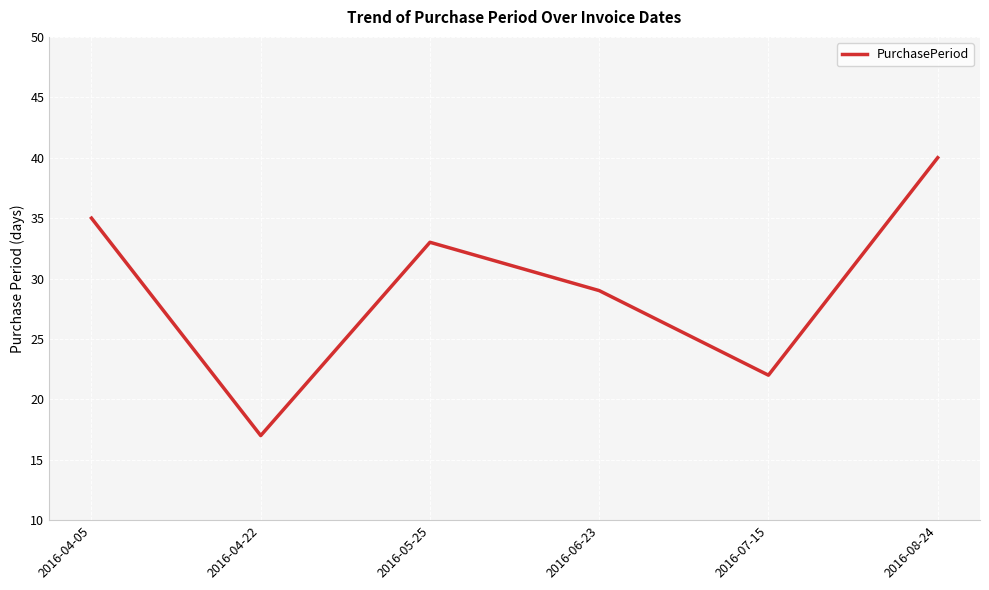

Rank the categories by value from highest to lowest.

2016-08-24, 2016-04-05, 2016-05-25, 2016-06-23, 2016-07-15, 2016-04-22